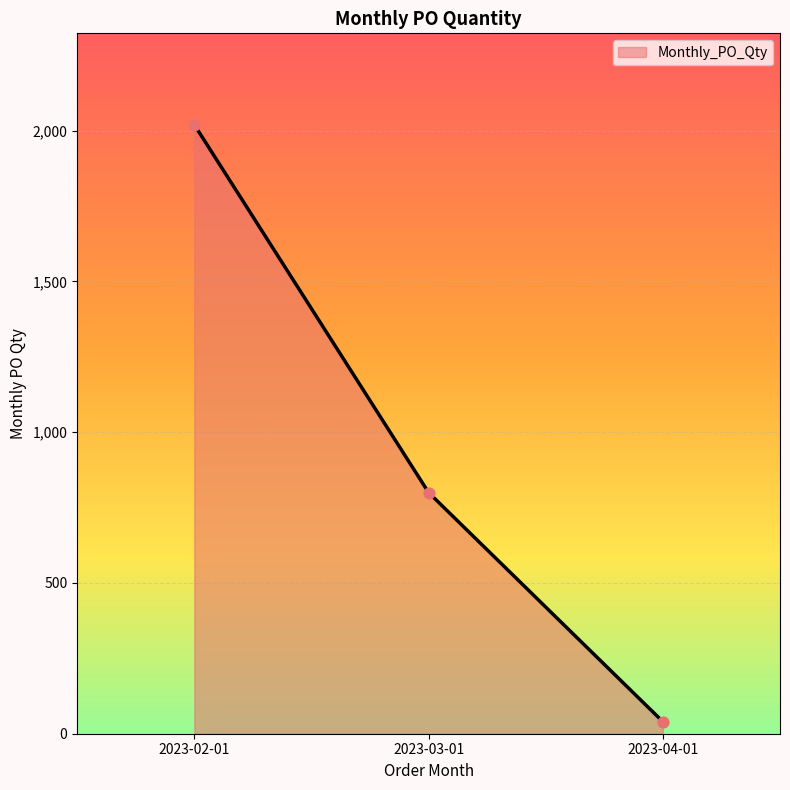

Between 2023-04-01 and 2023-02-01, which is larger?

2023-02-01